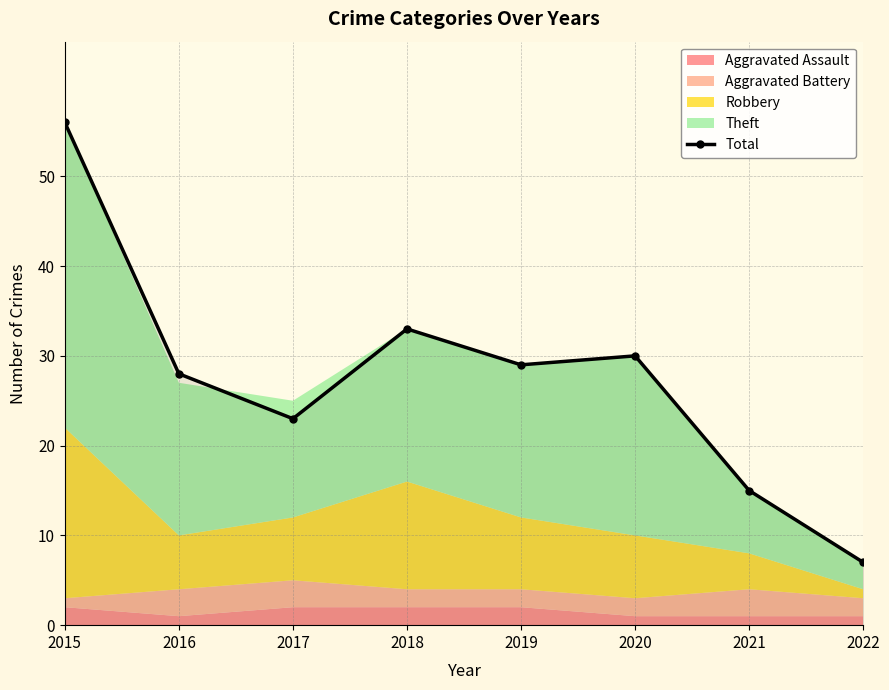

Reading right to left, list all the values displayed in this chart.

2022=7	2021=15	2020=30	2019=29	2018=33	2017=23	2016=28	2015=56